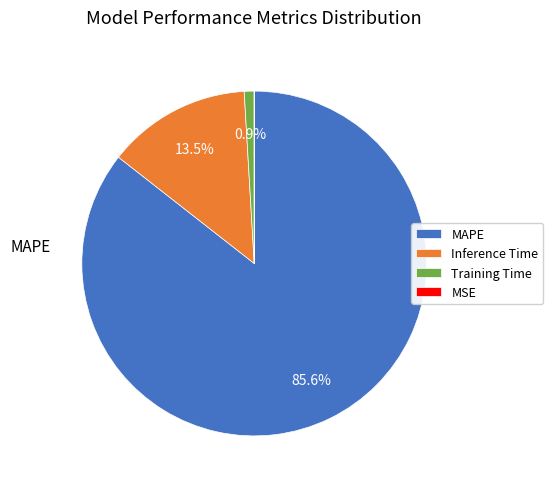

What is the largest slice in the pie chart?

MAPE